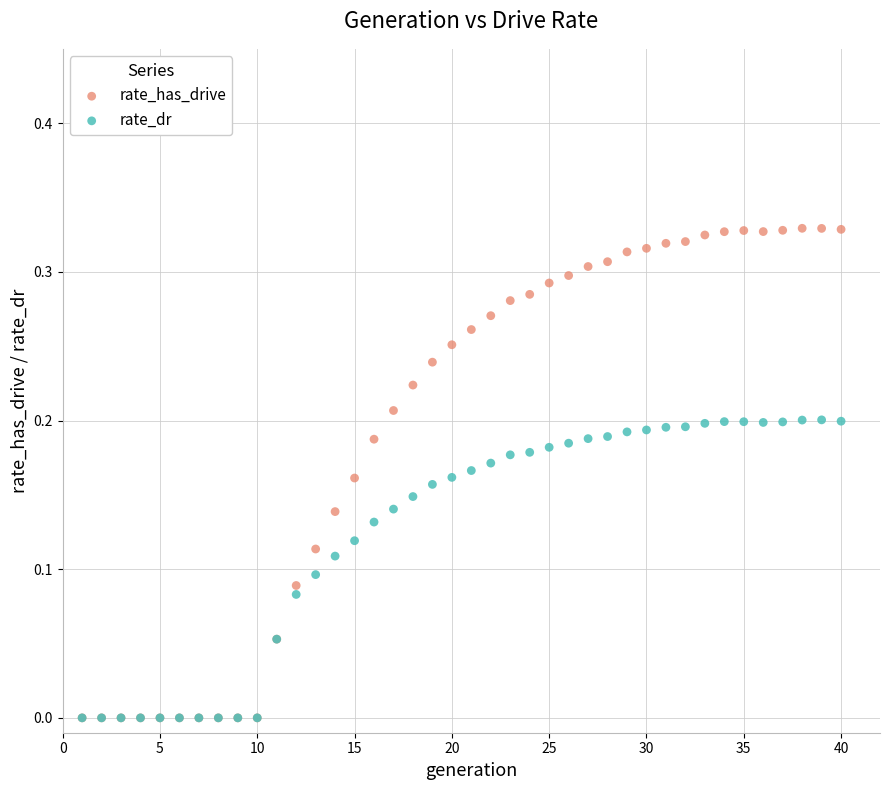

What are all the series names shown in the legend?

rate_has_drive, rate_dr